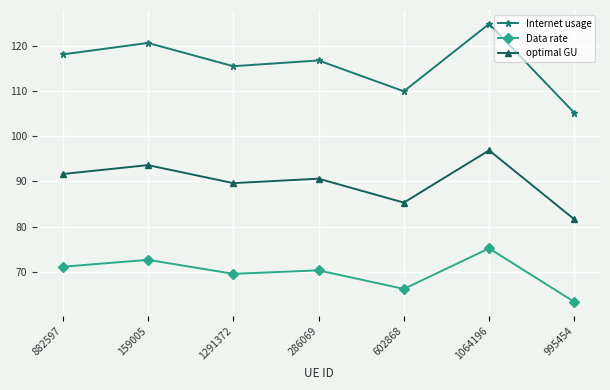

True or false: optimal GU and Data rate intersect in this chart.

False